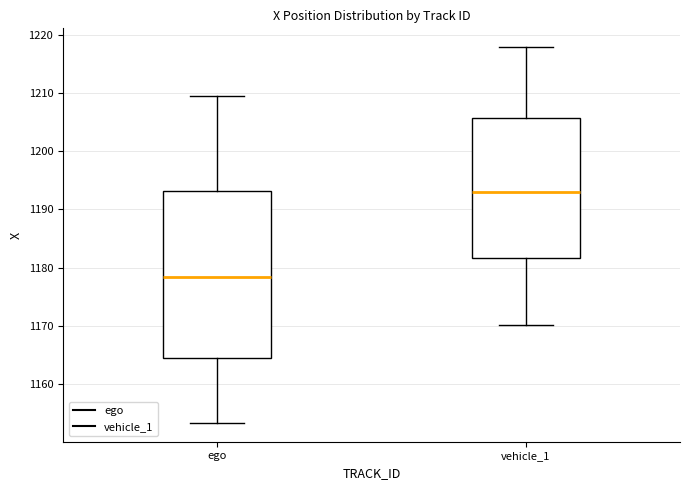

Reading left to right, transcribe this box plot: for each box, give where its median line is, the range the box spans, and where its two whiskers end, as read against the y-axis. The values are not printed on the chart, so give them approximately, as read against the axis.

ego: median 1178, box 1165 to 1193, whiskers 1153 to 1209
vehicle_1: median 1193, box 1182 to 1206, whiskers 1170 to 1218